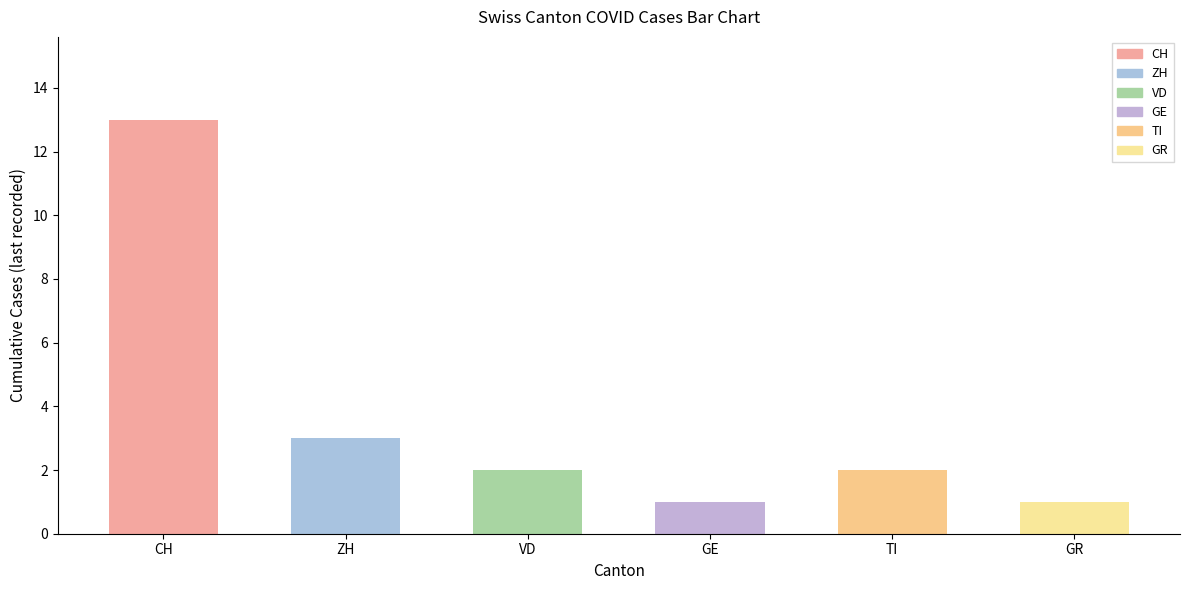

Does the chart contain stacked bars?

No